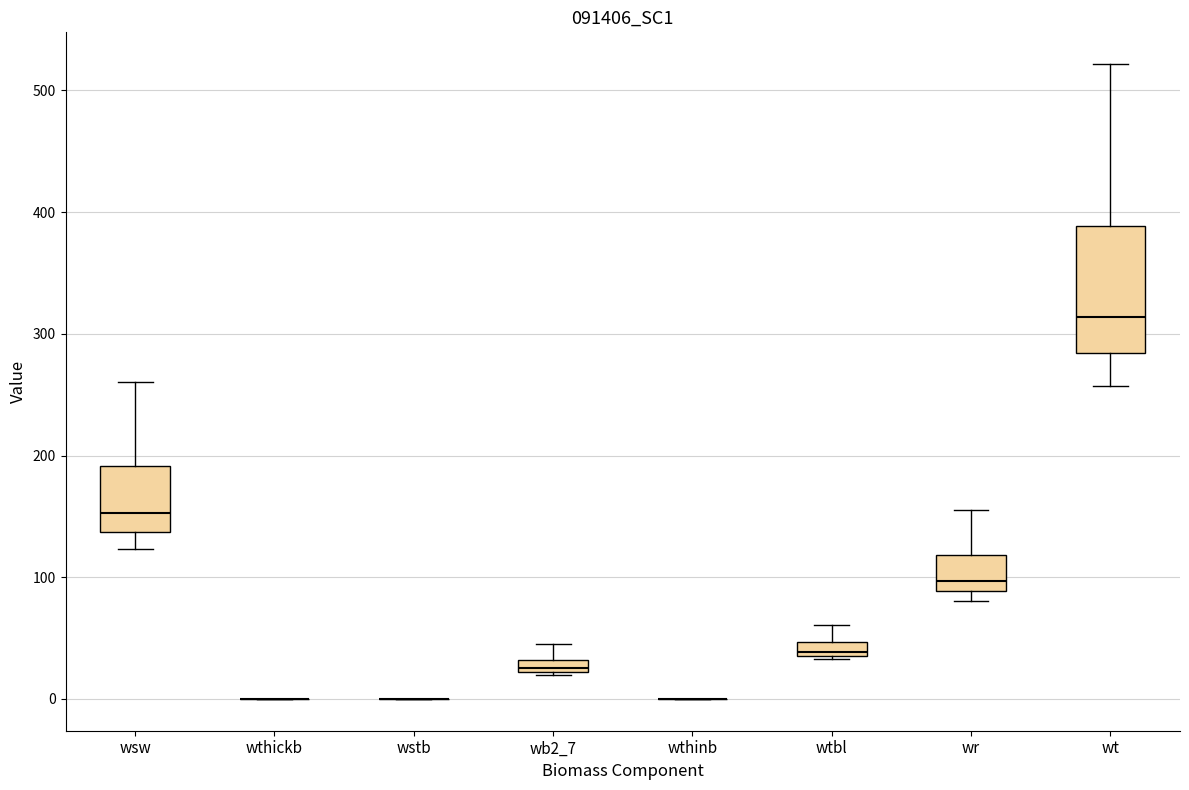

Where is the lower edge of the box for wb2_7 on the y-axis? The values are not printed on the chart, so give them approximately, as read against the axis.

20